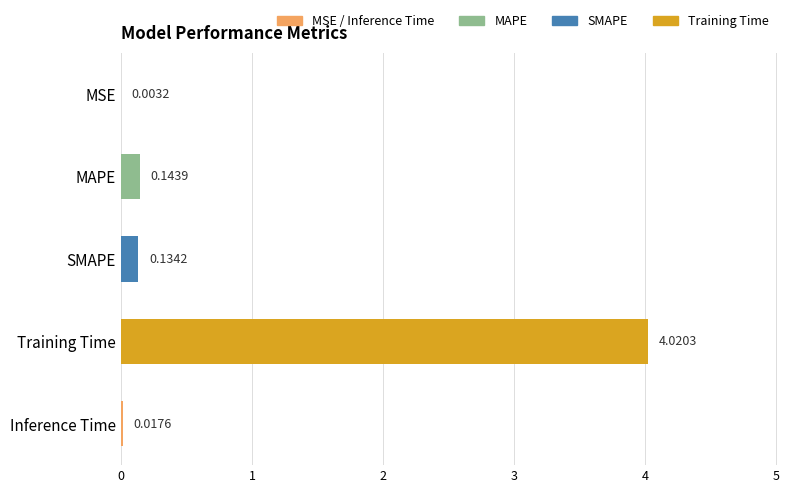

What is the sum of all values?

4.3